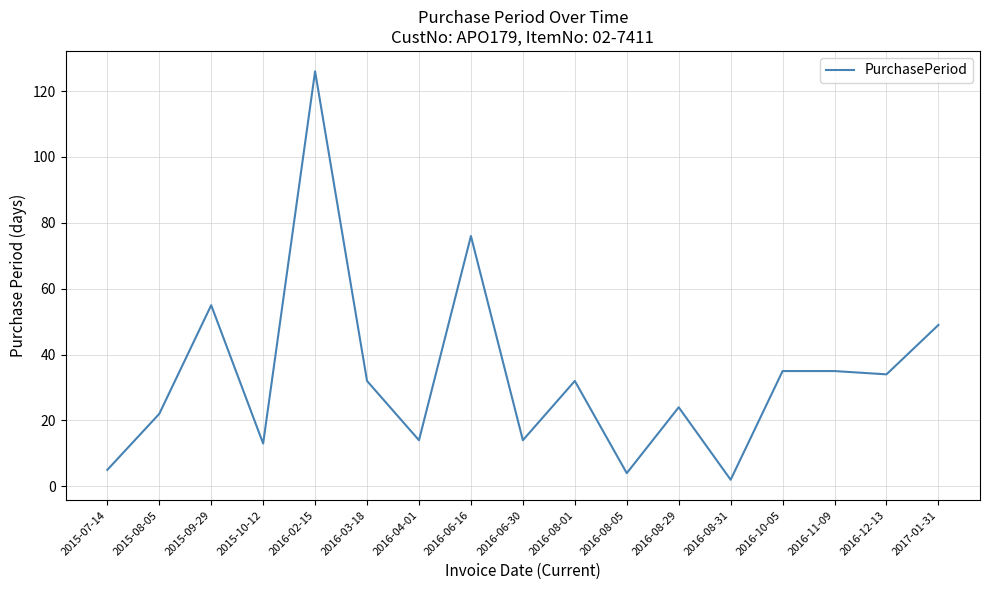

Which has a higher value, 2016-02-15 or 2016-04-01?

2016-02-15